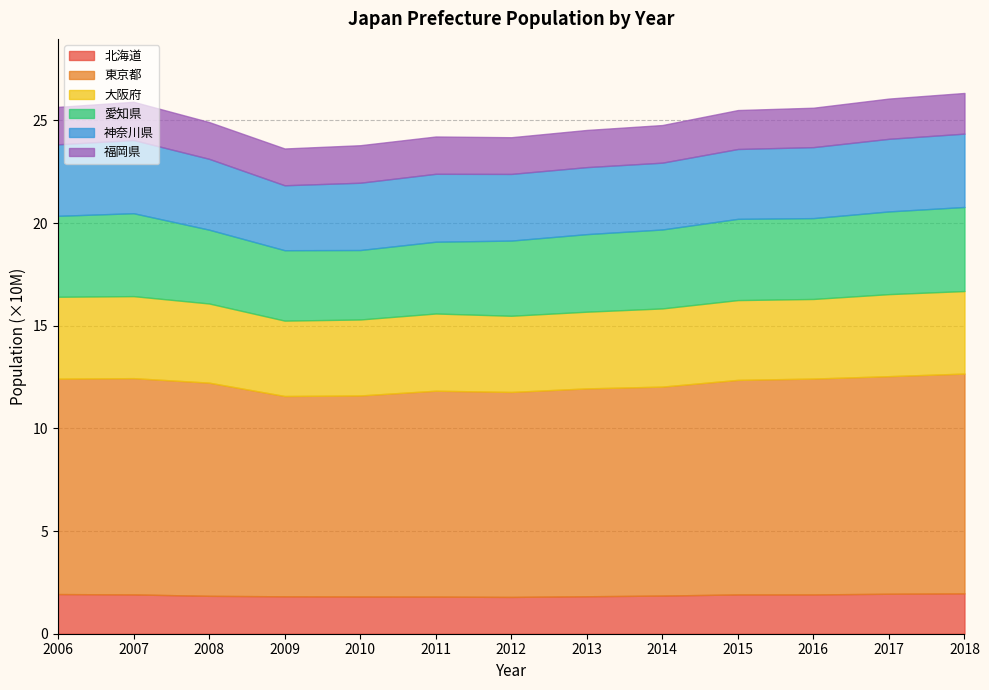

What is the average value of the 愛知県 series?

37830015